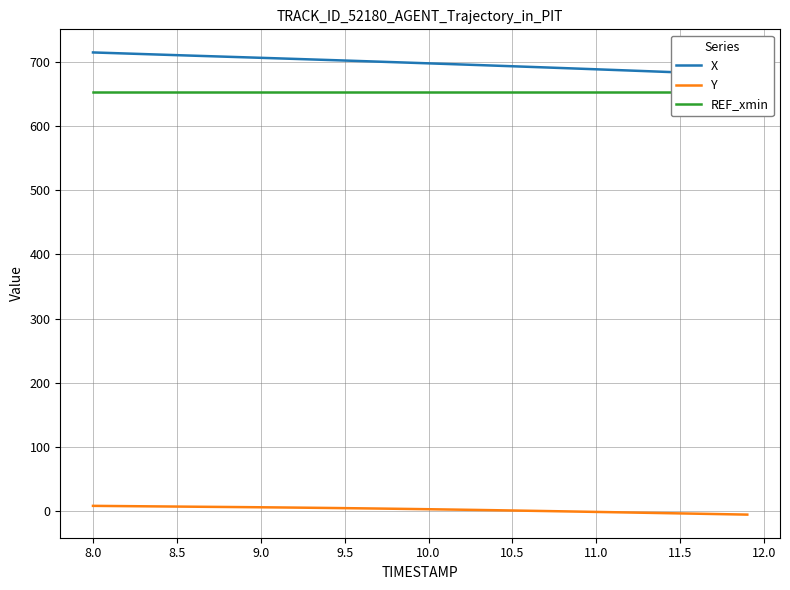

True or false: Y and REF_xmin cross at least once.

False